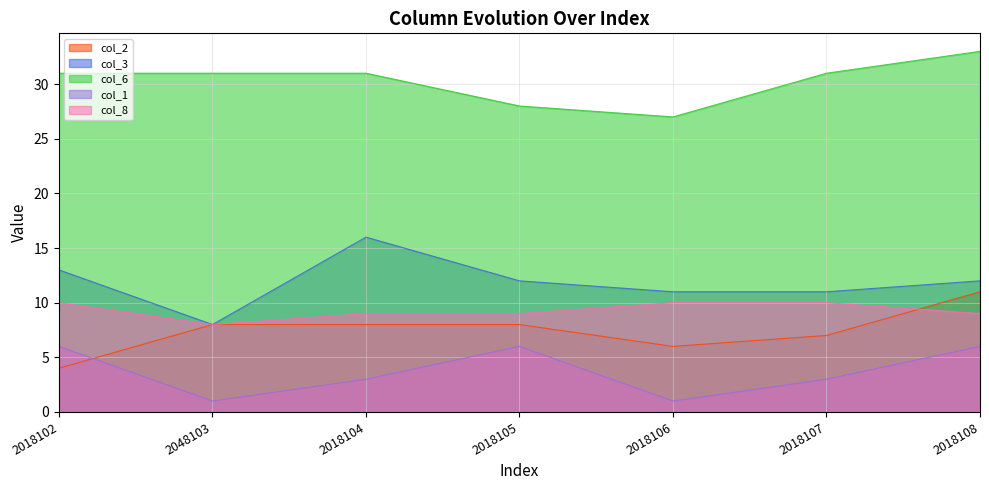

What is the sum of all col_1 values?

26